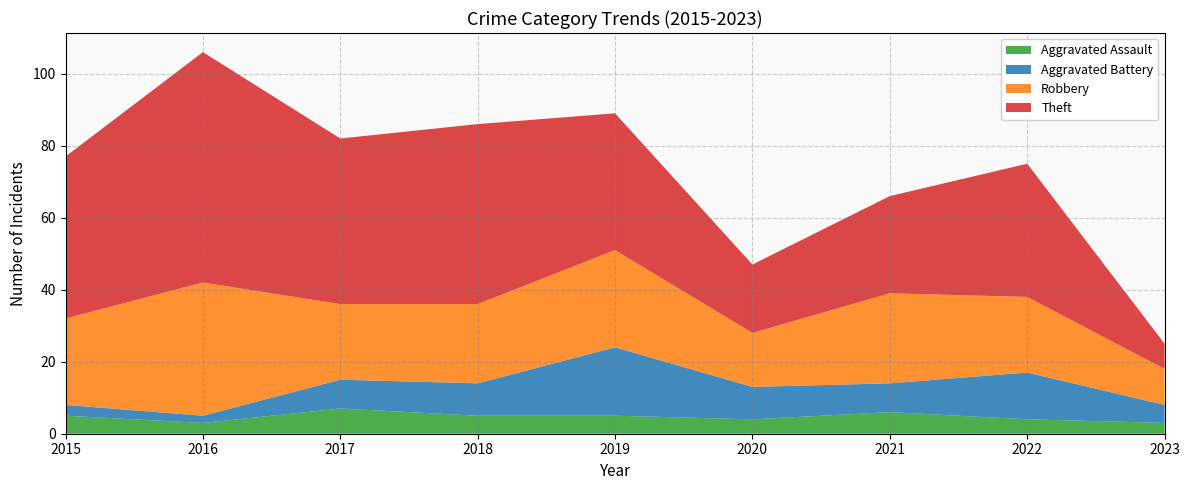

Reading left to right, extract all data points from this chart.

Aggravated Assault: 2015=5	2016=3	2017=7	2018=5	2019=5	2020=4	2021=6	2022=4	2023=3
Aggravated Battery: 2015=3	2016=2	2017=8	2018=9	2019=19	2020=9	2021=8	2022=13	2023=5
Robbery: 2015=24	2016=37	2017=21	2018=22	2019=27	2020=15	2021=25	2022=21	2023=10
Theft: 2015=45	2016=64	2017=46	2018=50	2019=38	2020=19	2021=27	2022=37	2023=7